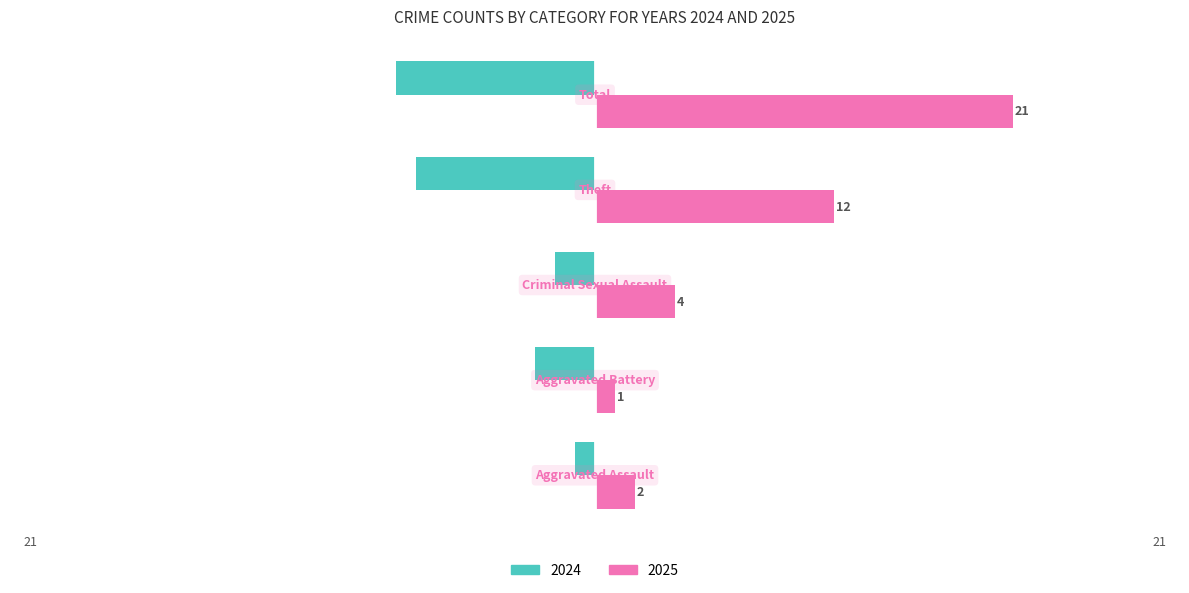

What is the maximum value shown in the chart?

21